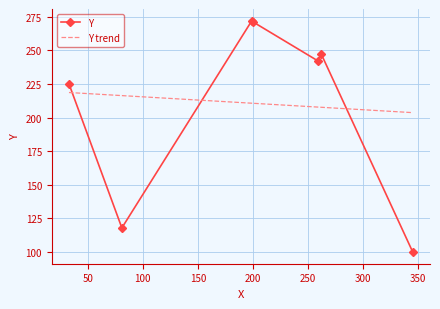

True or false: Y has more than 1 interior local peaks.

True